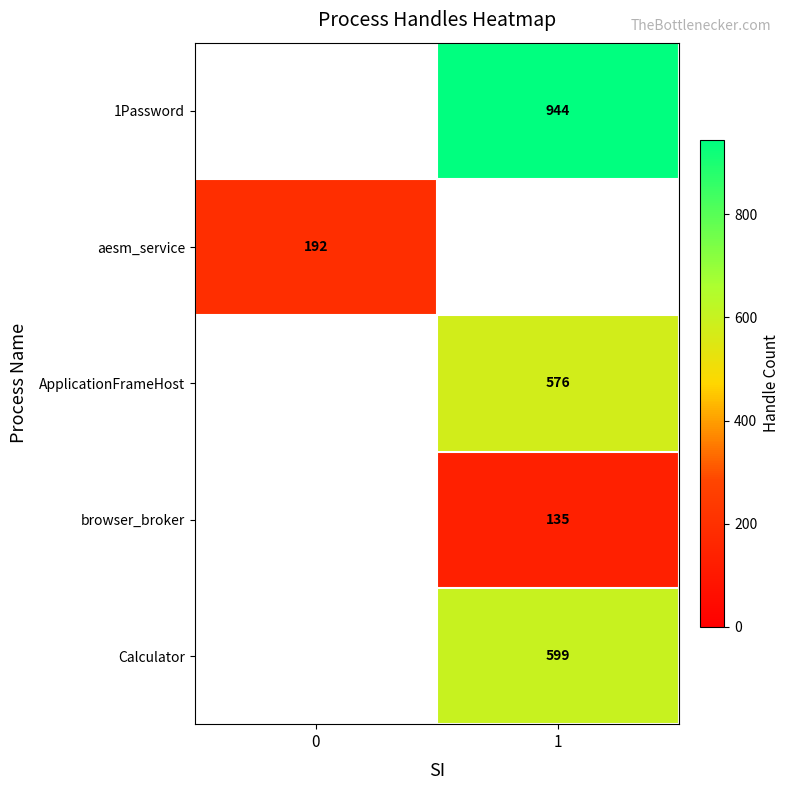

How many distinct data groups are displayed?

5